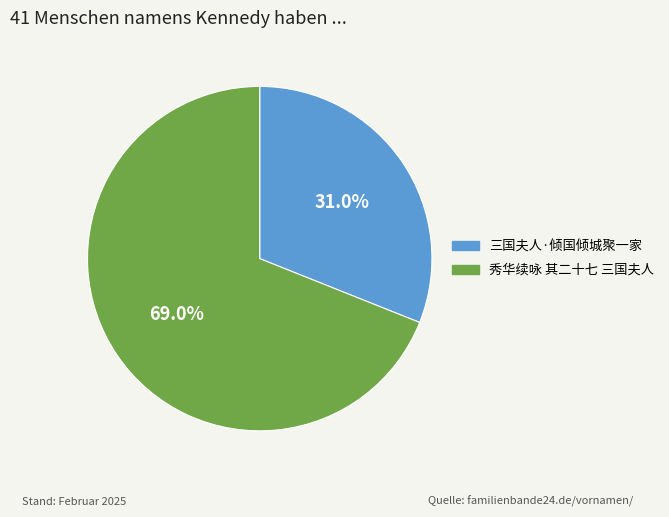

Which has a higher value, 秀华续咏 其二十七 三国夫人 or 三国夫人·倾国倾城聚一家?

秀华续咏 其二十七 三国夫人